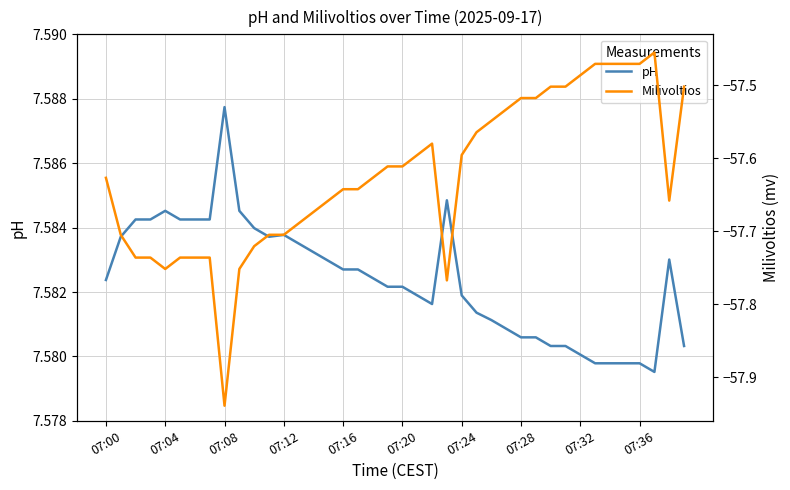

At which label does pH reach its peak?

07:08